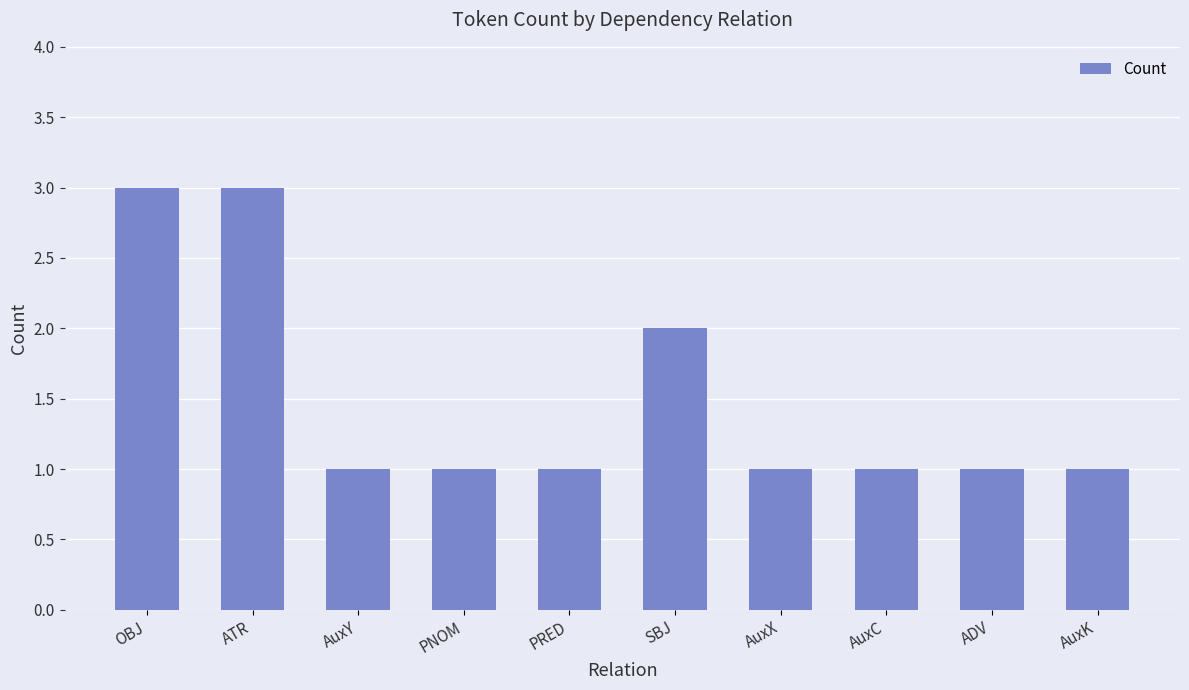

The chart shows a value of 0 at AuxX. True or false?

False